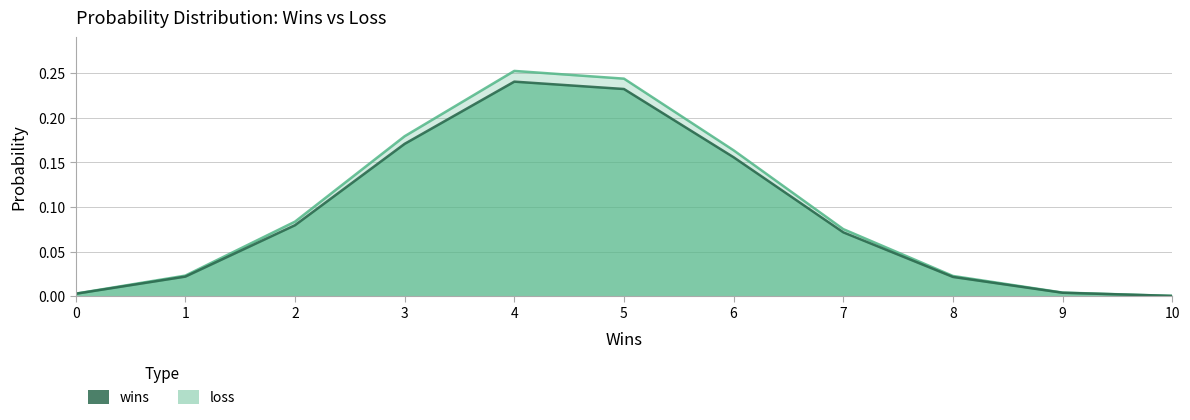

Does the chart have visible grid lines?

Yes